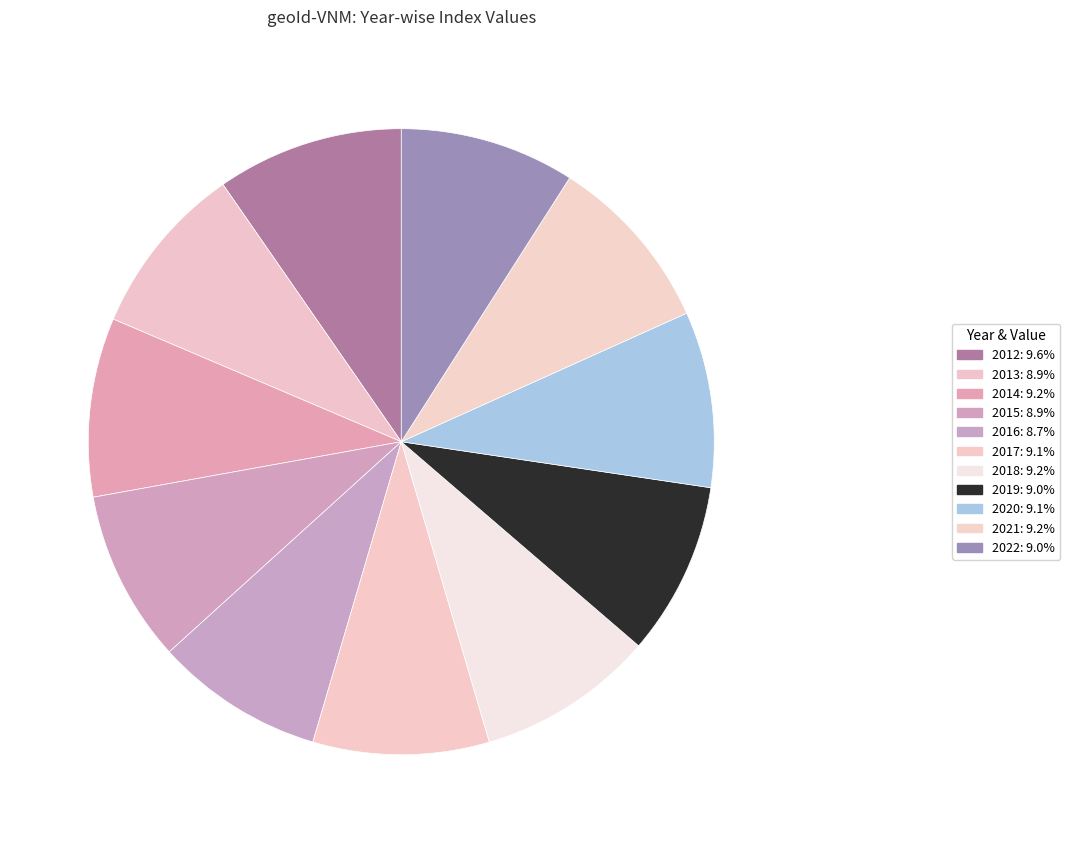

How many slices are in this pie chart?

11